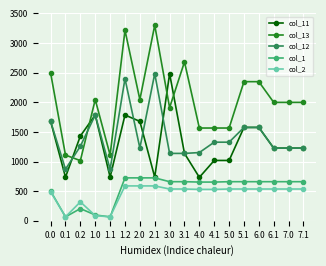

True or false: col_1 and col_2 cross at least once.

True